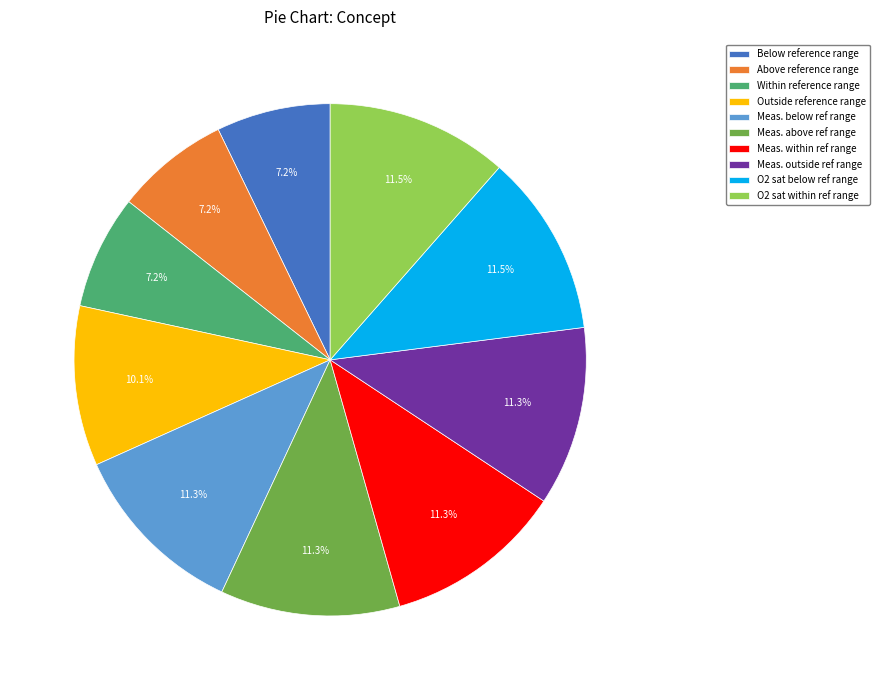

Between Outside reference range and Meas. above ref range, which is larger?

Meas. above ref range